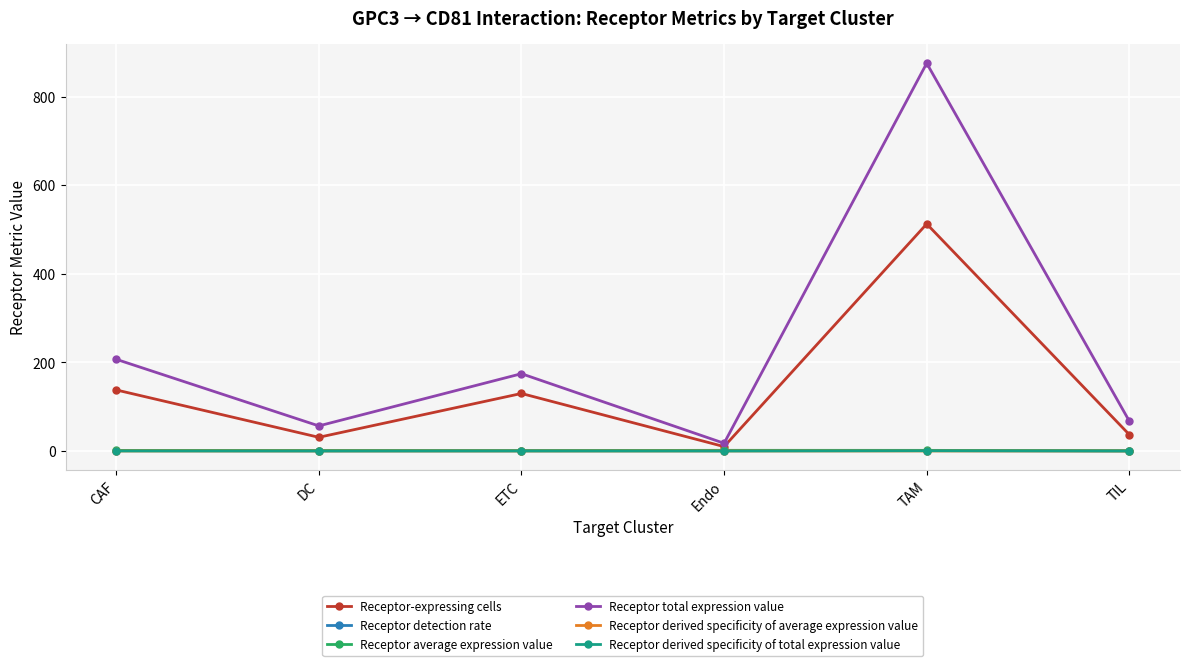

Which series has the largest total across all categories?

Receptor total expression value